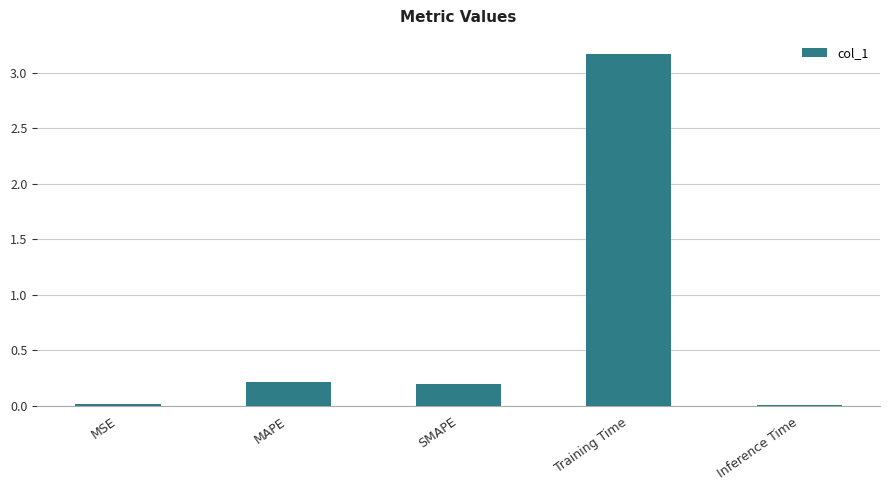

What is the label of the 5th bar from the left?

Inference Time